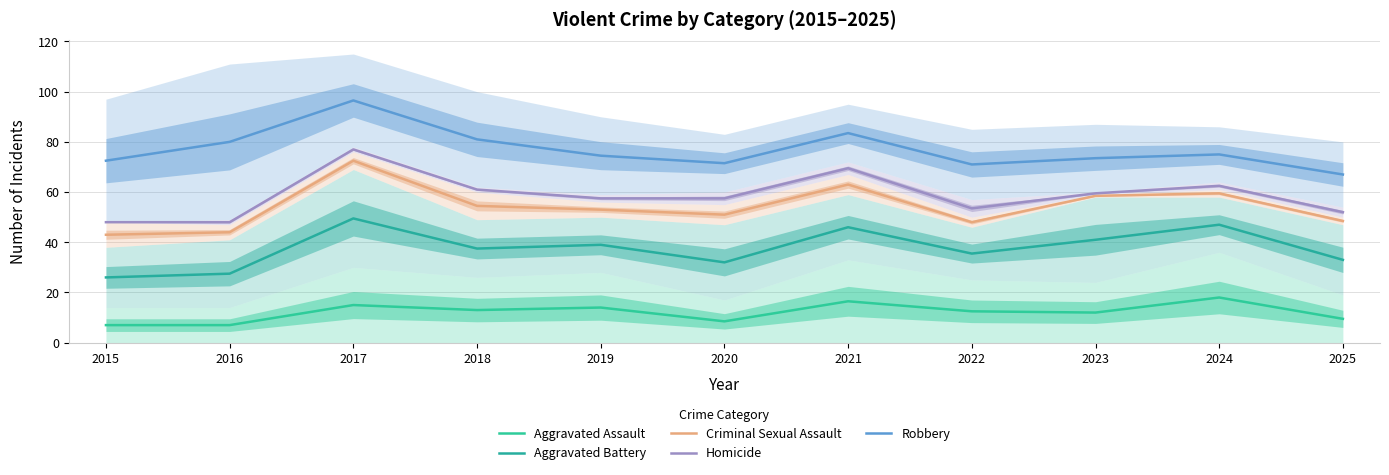

The Aggravated Battery series shows 39.0 at 2019. True or false?

True